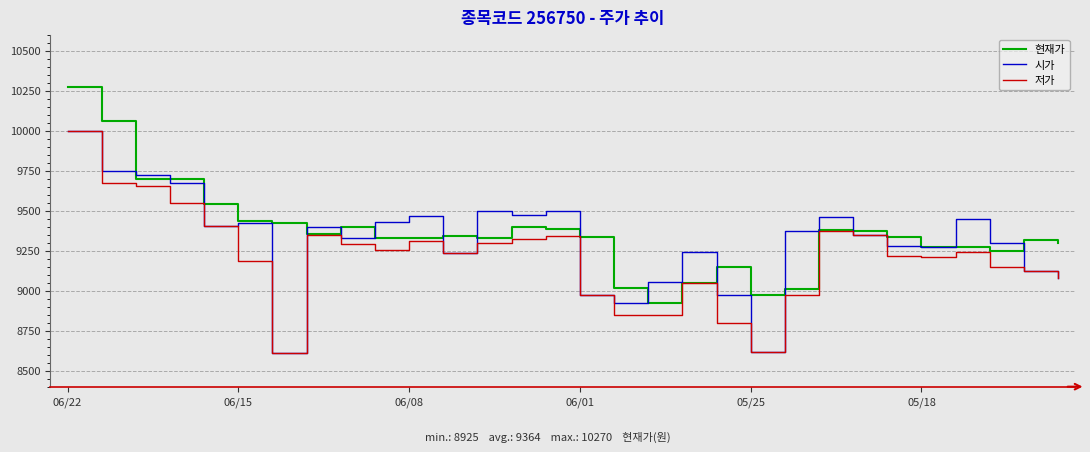

What is the highest value of the 저가 series?

9995